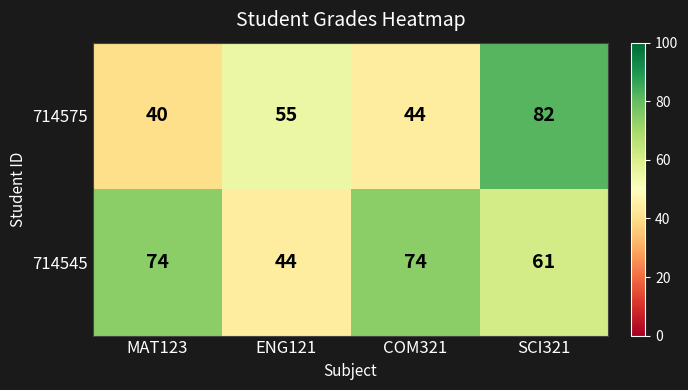

What is the minimum value for 714575?

40